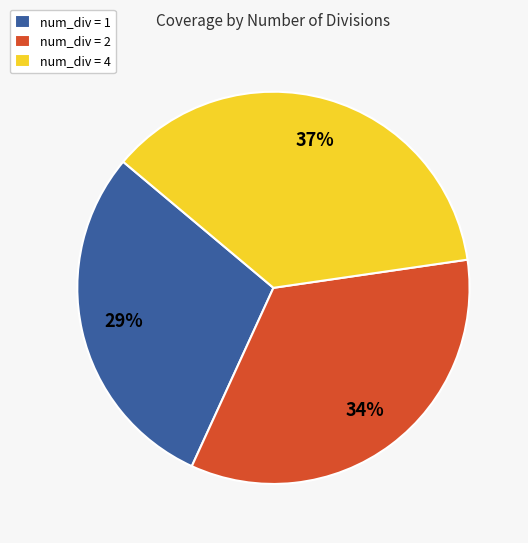

Is there a majority slice in this chart?

No